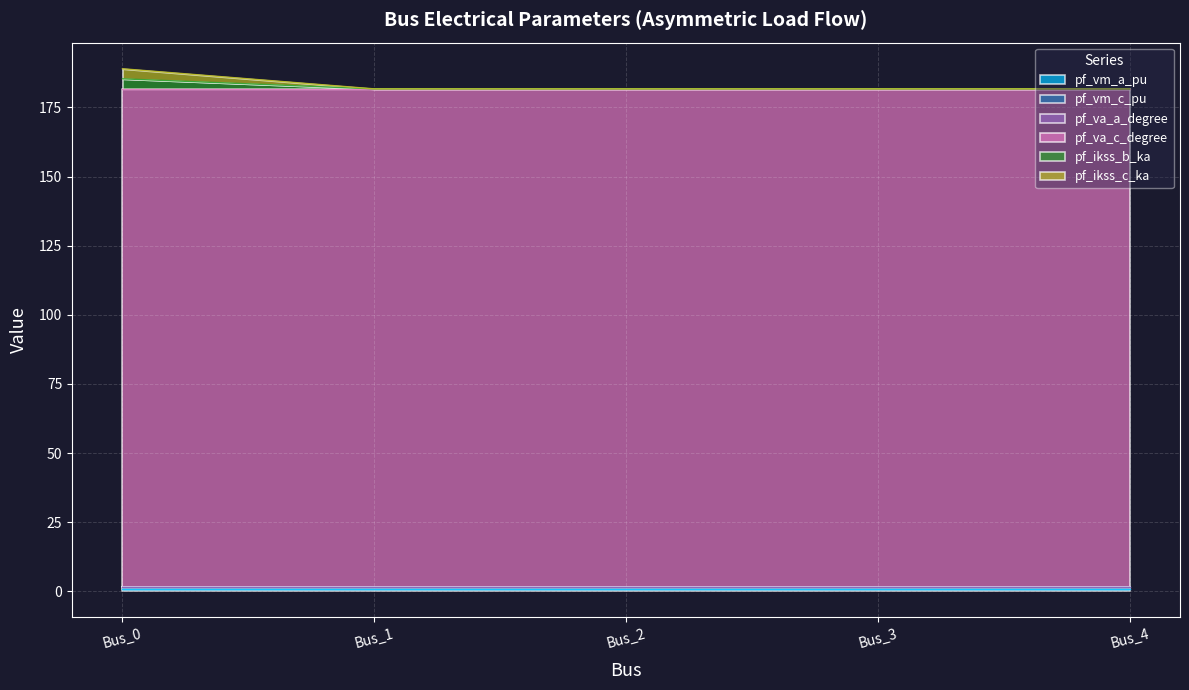

List the labels in order of pf_ikss_b_ka value, largest first.

Bus_0, Bus_1, Bus_2, Bus_3, Bus_4